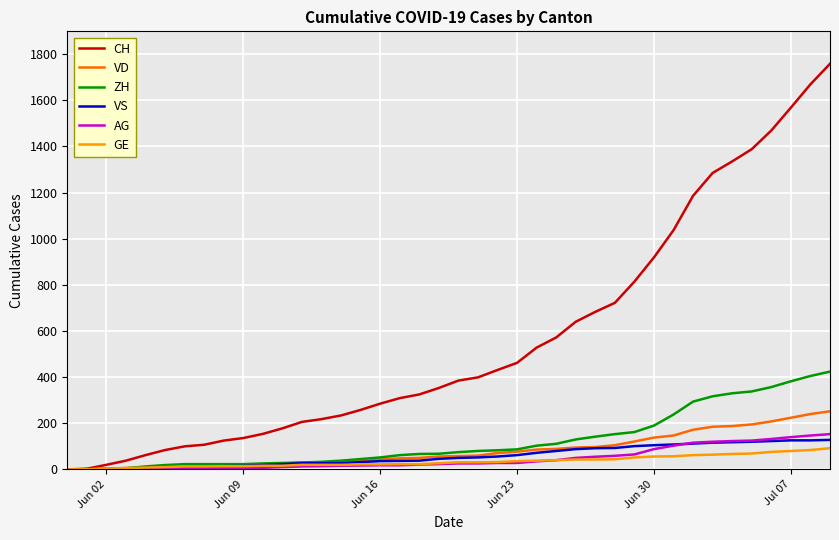

What is the greatest value displayed?

1758